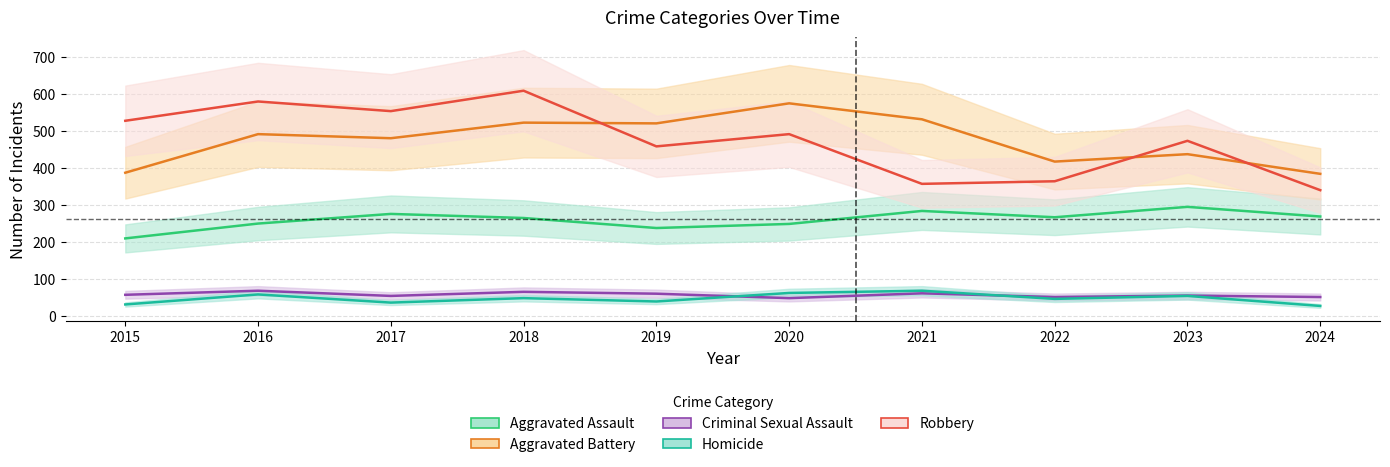

How many interior local peaks does the Criminal Sexual Assault series have?

4